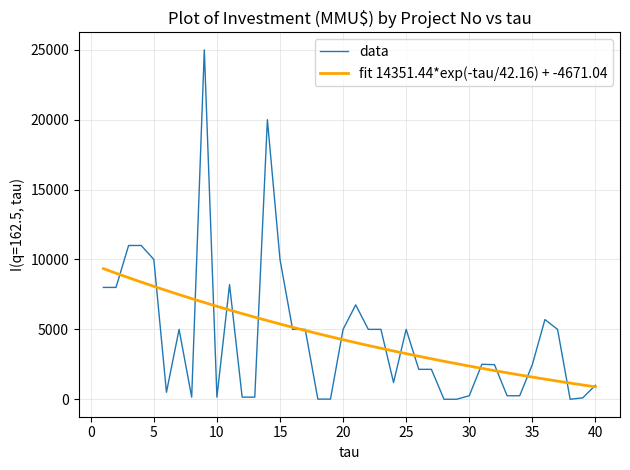

Which label corresponds to the smallest value in the chart?

28